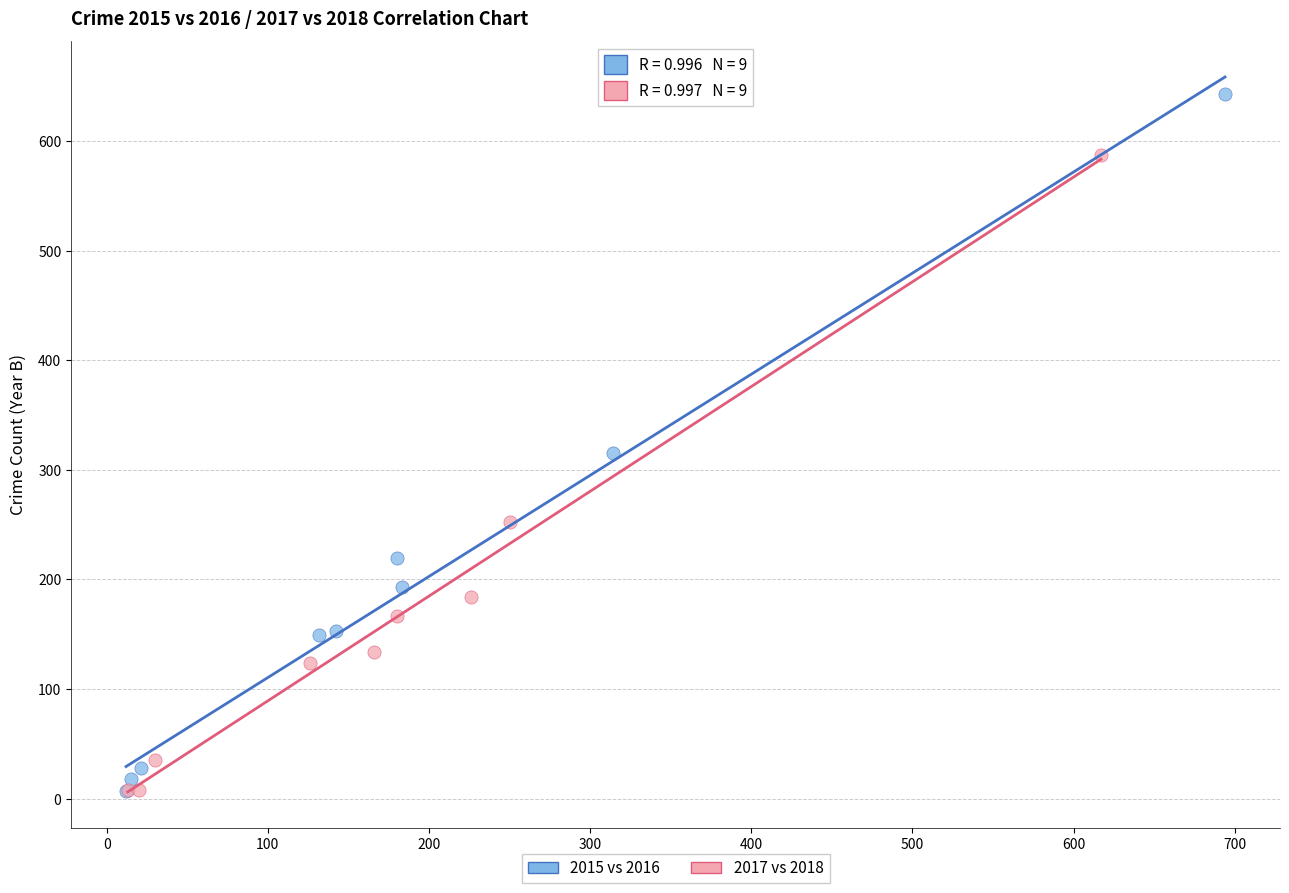

Which series contains the highest Y value?

2015 vs 2016